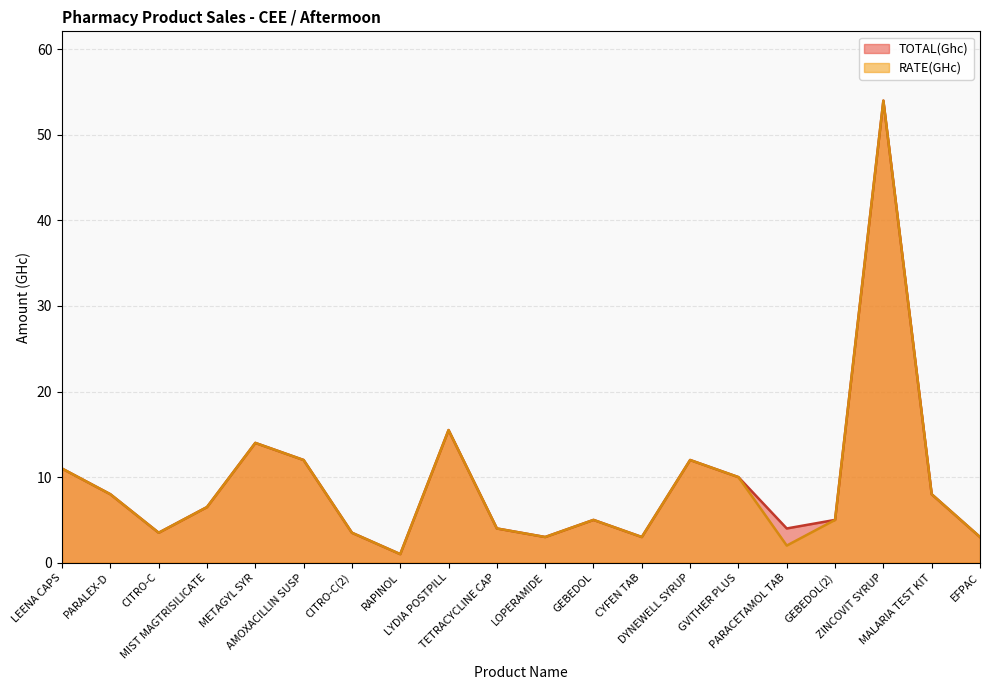

Reading left to right, what are all the values shown in this chart?

TOTAL(Ghc): LEENA CAPS=11.0	PARALEX-D=8.0	CITRO-C=3.5	MIST MAGTRISILICATE=6.5	METAGYL SYR=14.0	AMOXACILLIN SUSP=12.0	CITRO-C(2)=3.5	RAPINOL=1.0	LYDIA POSTPILL=15.5	TETRACYCLINE CAP=4.0	LOPERAMIDE=3.0	GEBEDOL=5.0	CYFEN TAB=3.0	DYNEWELL SYRUP=12.0	GVITHER PLUS=10.0	PARACETAMOL TAB=4.0	GEBEDOL(2)=5.0	ZINCOVIT SYRUP=54.0	MALARIA TEST KIT=8.0	EFPAC=3.0
RATE(GHc): LEENA CAPS=11.0	PARALEX-D=8.0	CITRO-C=3.5	MIST MAGTRISILICATE=6.5	METAGYL SYR=14.0	AMOXACILLIN SUSP=12.0	CITRO-C(2)=3.5	RAPINOL=1.0	LYDIA POSTPILL=15.5	TETRACYCLINE CAP=4.0	LOPERAMIDE=3.0	GEBEDOL=5.0	CYFEN TAB=3.0	DYNEWELL SYRUP=12.0	GVITHER PLUS=10.0	PARACETAMOL TAB=2.0	GEBEDOL(2)=5.0	ZINCOVIT SYRUP=54.0	MALARIA TEST KIT=8.0	EFPAC=3.0